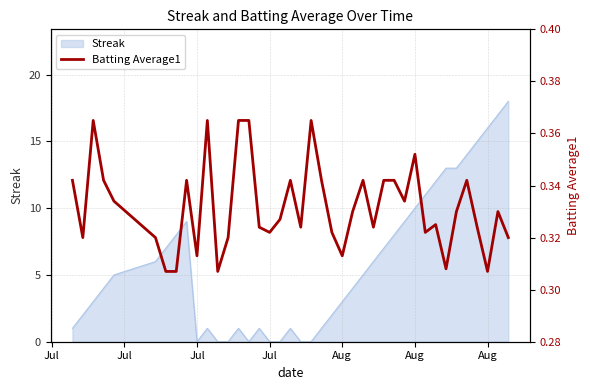

Is it true that the value at Aug is 0.1?

False